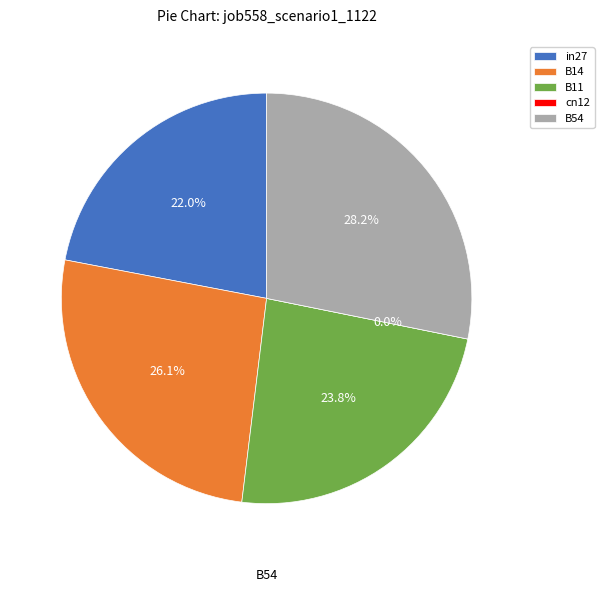

To the nearest percent, what portion does in27 represent?

22%